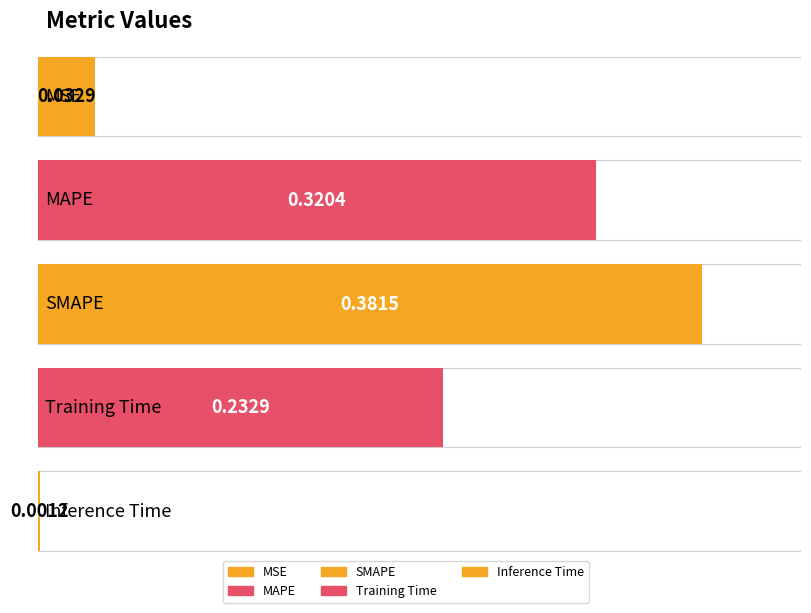

Which category has the highest value across all series?

SMAPE